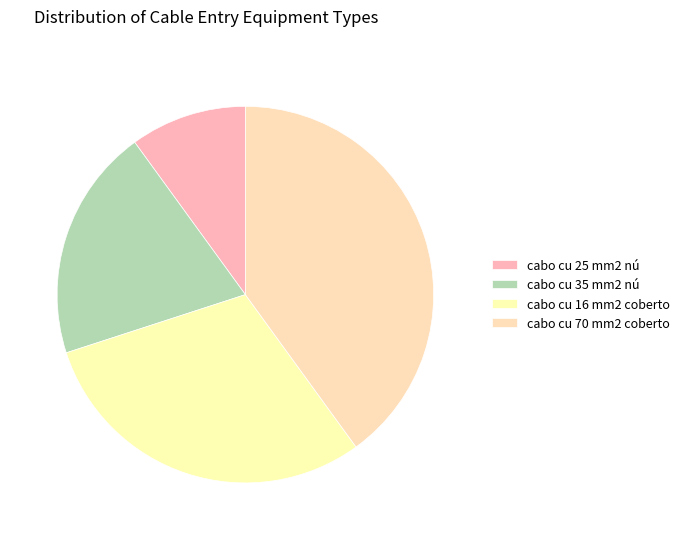

Which category has the biggest portion of the pie?

cabo cu 70 mm2 coberto